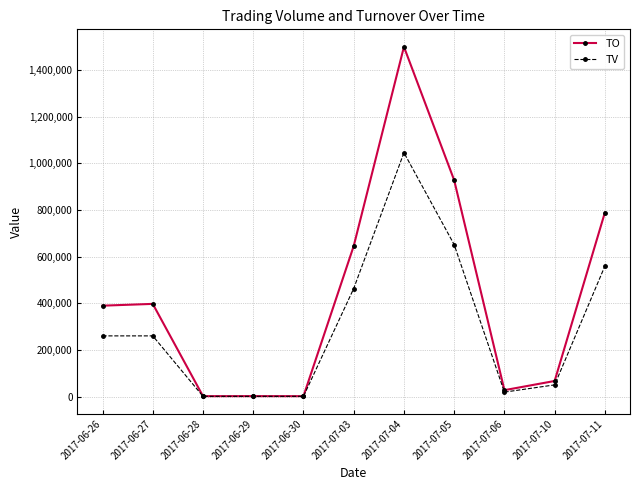

Is it true that TO equals 2840 at 2017-06-29?

True